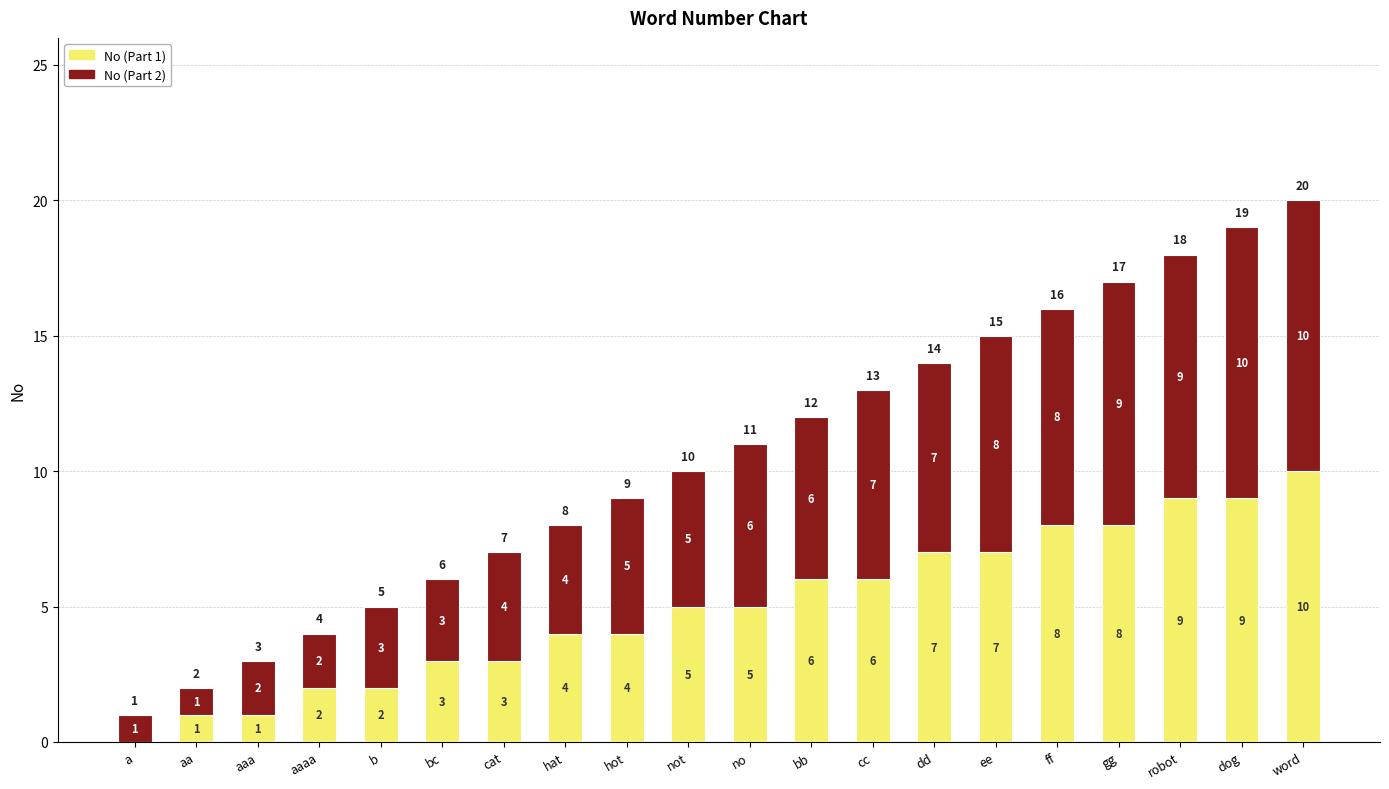

What is the sum of the No (Part 1) values at aaa and bc?

4